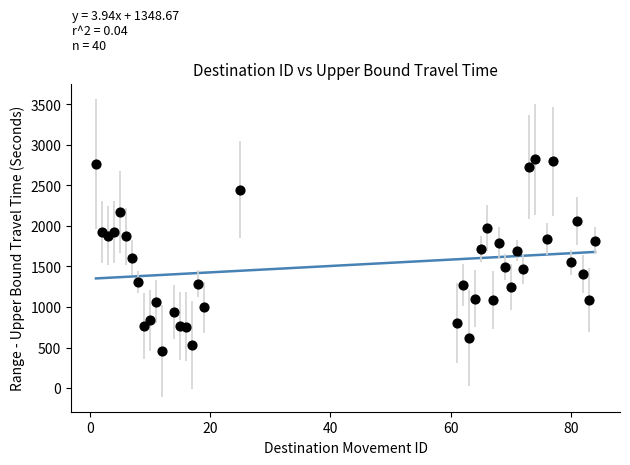

What is the range of X values (max minus min)?

83